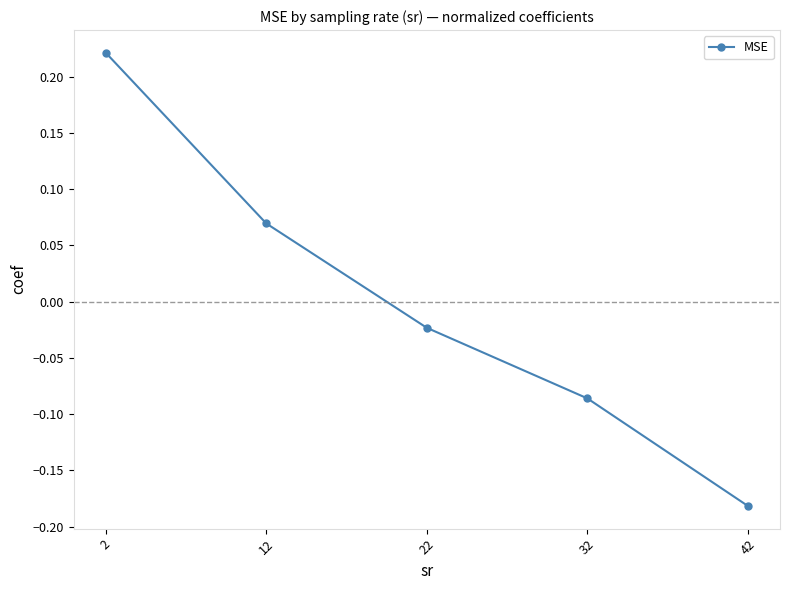

List the labels in order of value, smallest first.

42, 32, 22, 12, 2